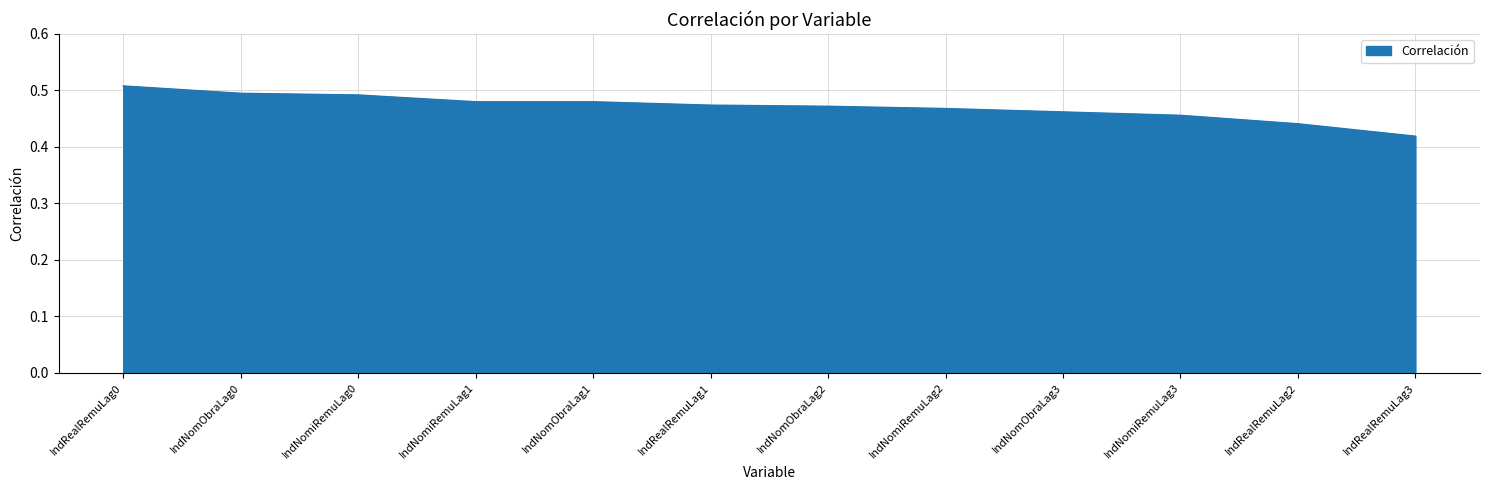

What is the difference between the second highest and second lowest values?

0.1